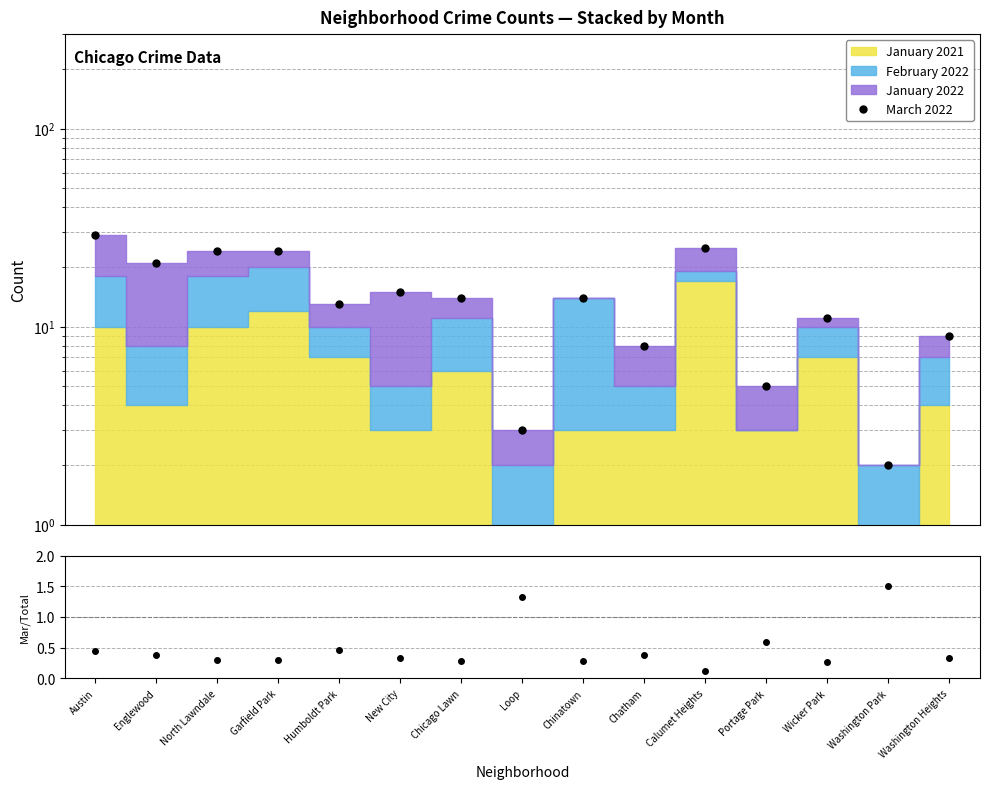

True or false: March 2022 has a value of 21.1 at Chicago Lawn.

False